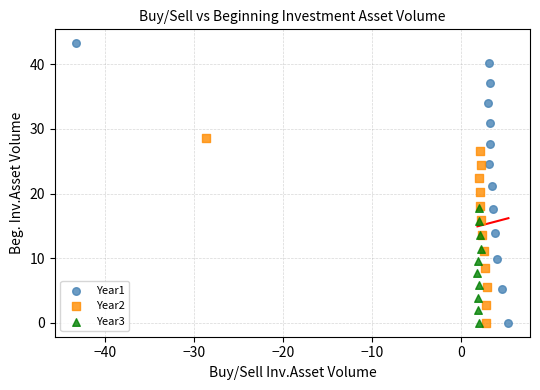

Which series has the largest Y range (max minus min)?

Year1